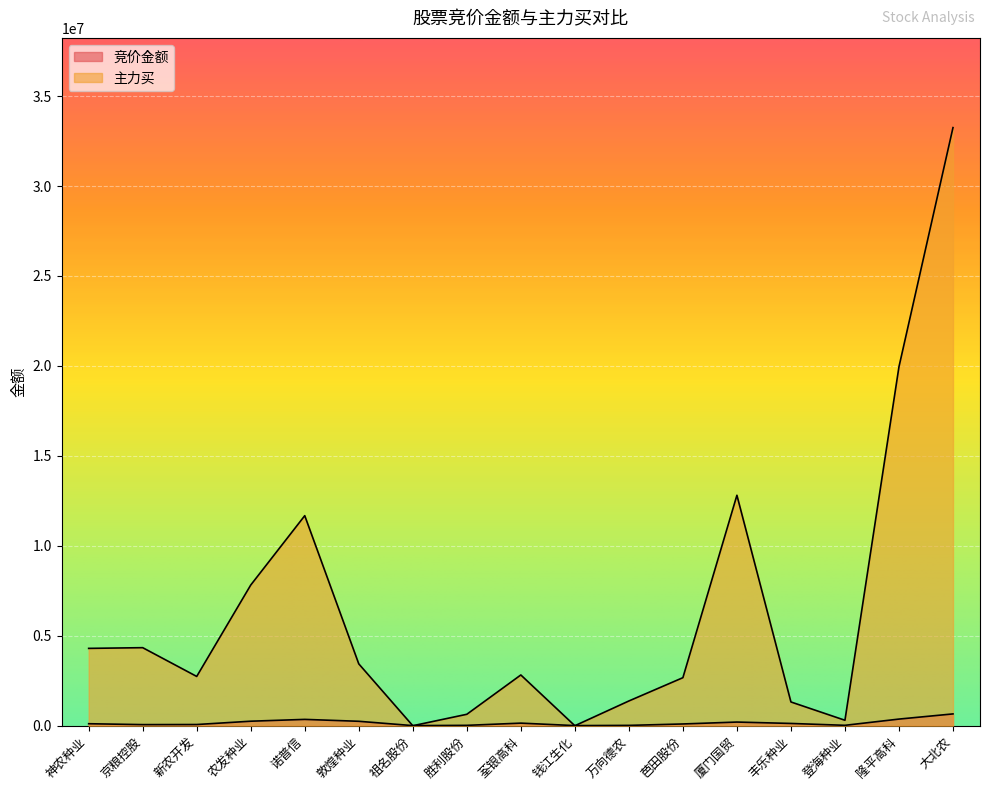

What are all the series names shown in the legend?

竞价金额, 主力买